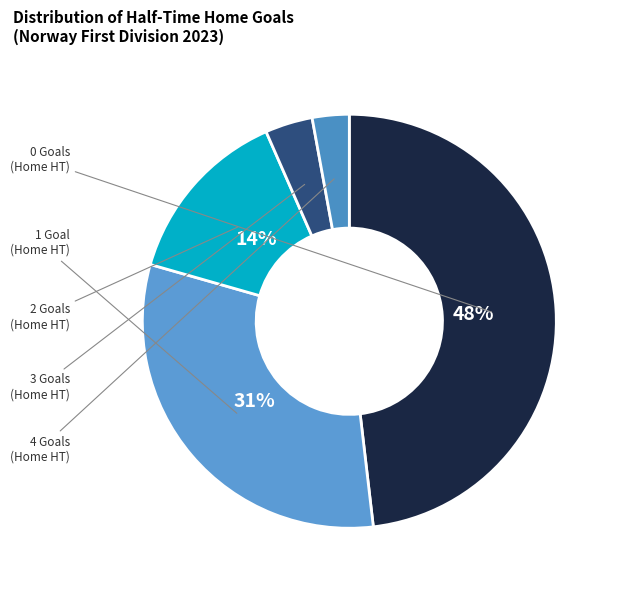

Which category has the smallest portion of the pie?

4